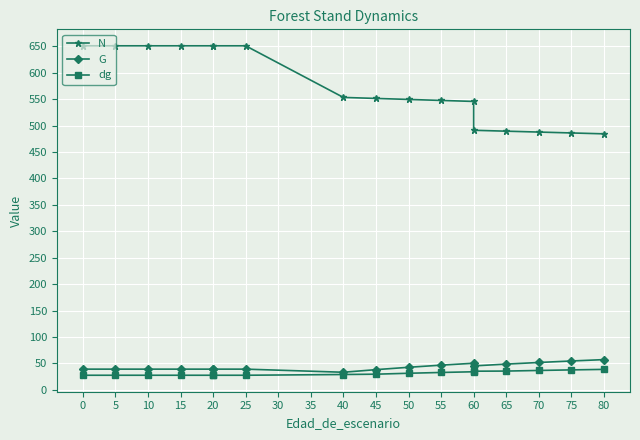

What is the difference between the second highest and second lowest values in the dg series?

10.1